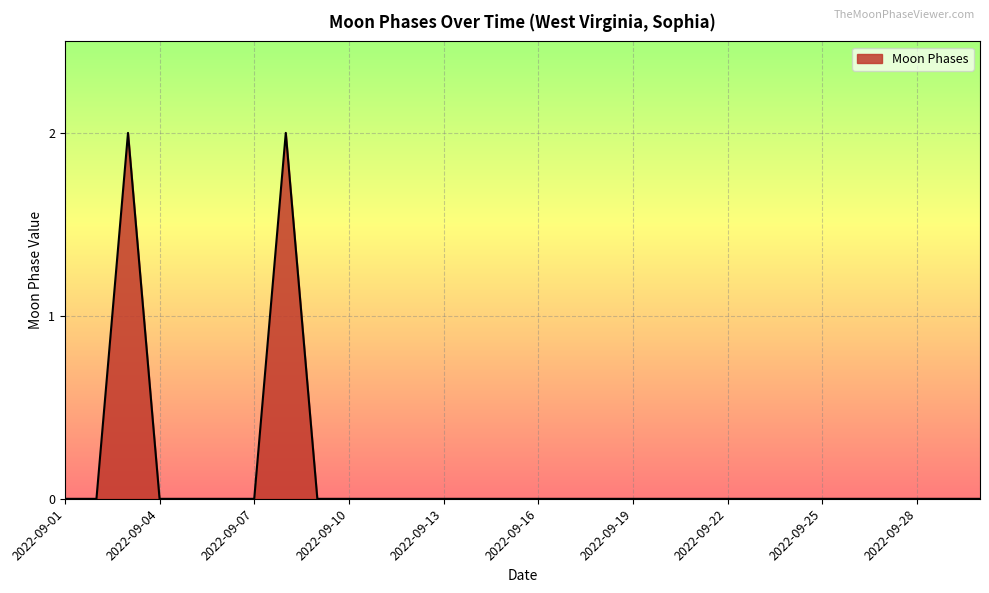

Does the chart have visible grid lines?

Yes